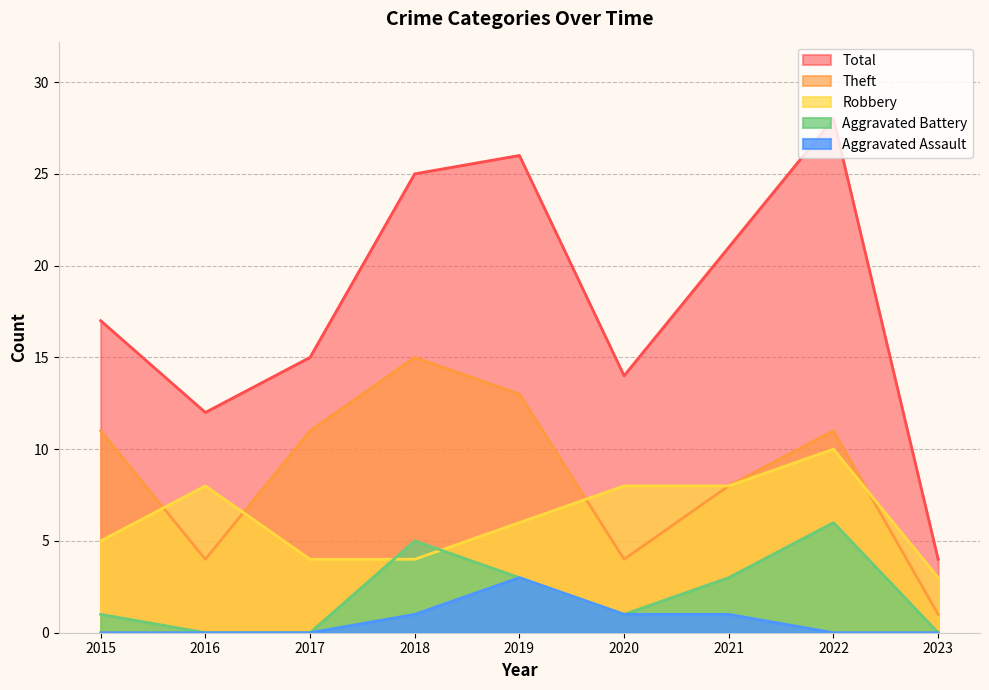

Where is Aggravated Assault nearest to the value 1?

2018